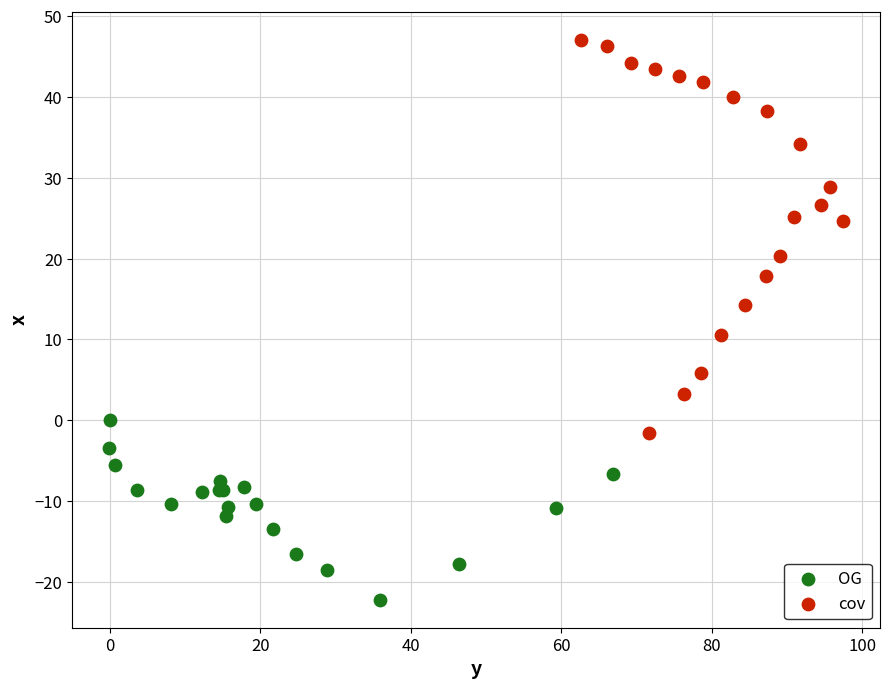

Which series has the largest Y range (max minus min)?

cov